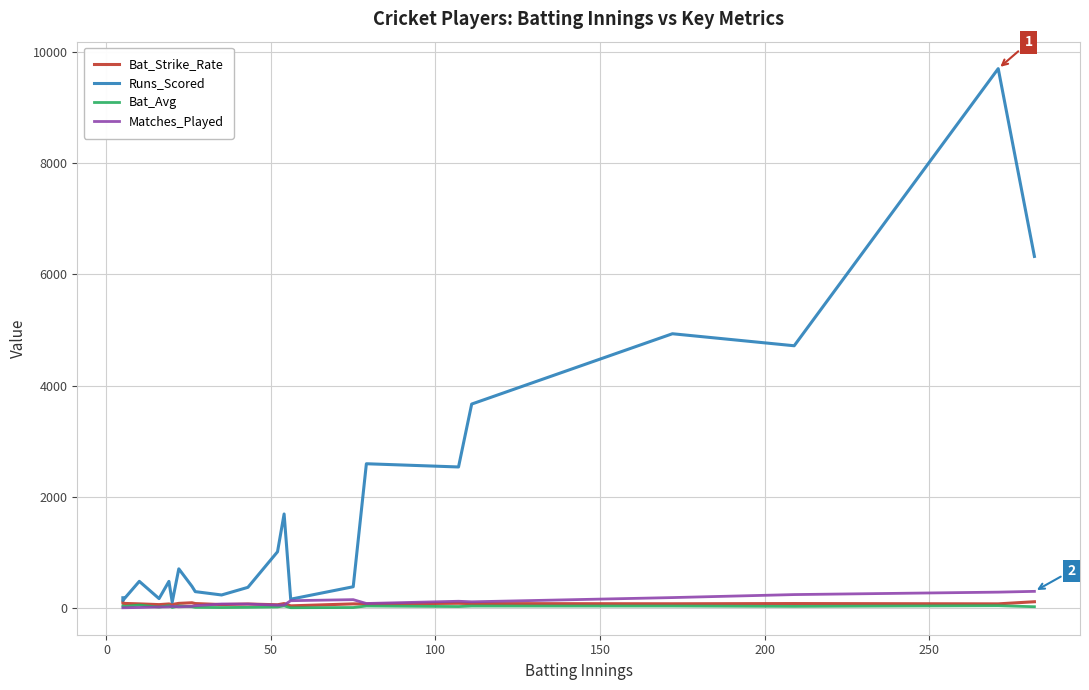

Reading left to right, extract all data points from this chart.

Bat_Strike_Rate: 108.2	83.5	74.9	61.6	73.5	63.7	84.0	94.9	80.6	62.3	72.4	59.0	80.1	39.4	74.8	72.6	85.7	80.0	76.7	80.6	75.2	113.3
Runs_Scored: 185.0	137.0	480.0	170.0	479.0	107.0	705.0	390.0	295.0	235.0	372.0	1012.0	1691.0	159.0	383.0	2594.0	2536.0	3667.0	4931.0	4715.0	9697.0	6321.0
Bat_Avg: 37.0	27.4	53.3	17.0	43.5	10.7	37.1	24.4	12.8	9.4	12.8	19.8	38.4	5.9	9.6	36.5	27.0	35.6	36.0	30.0	42.0	23.9
Matches_Played: 5.0	5.0	10.0	19.0	21.0	31.0	22.0	32.0	42.0	73.0	72.0	52.0	54.0	132.0	151.0	82.0	122.0	112.0	188.0	242.0	286.0	300.0